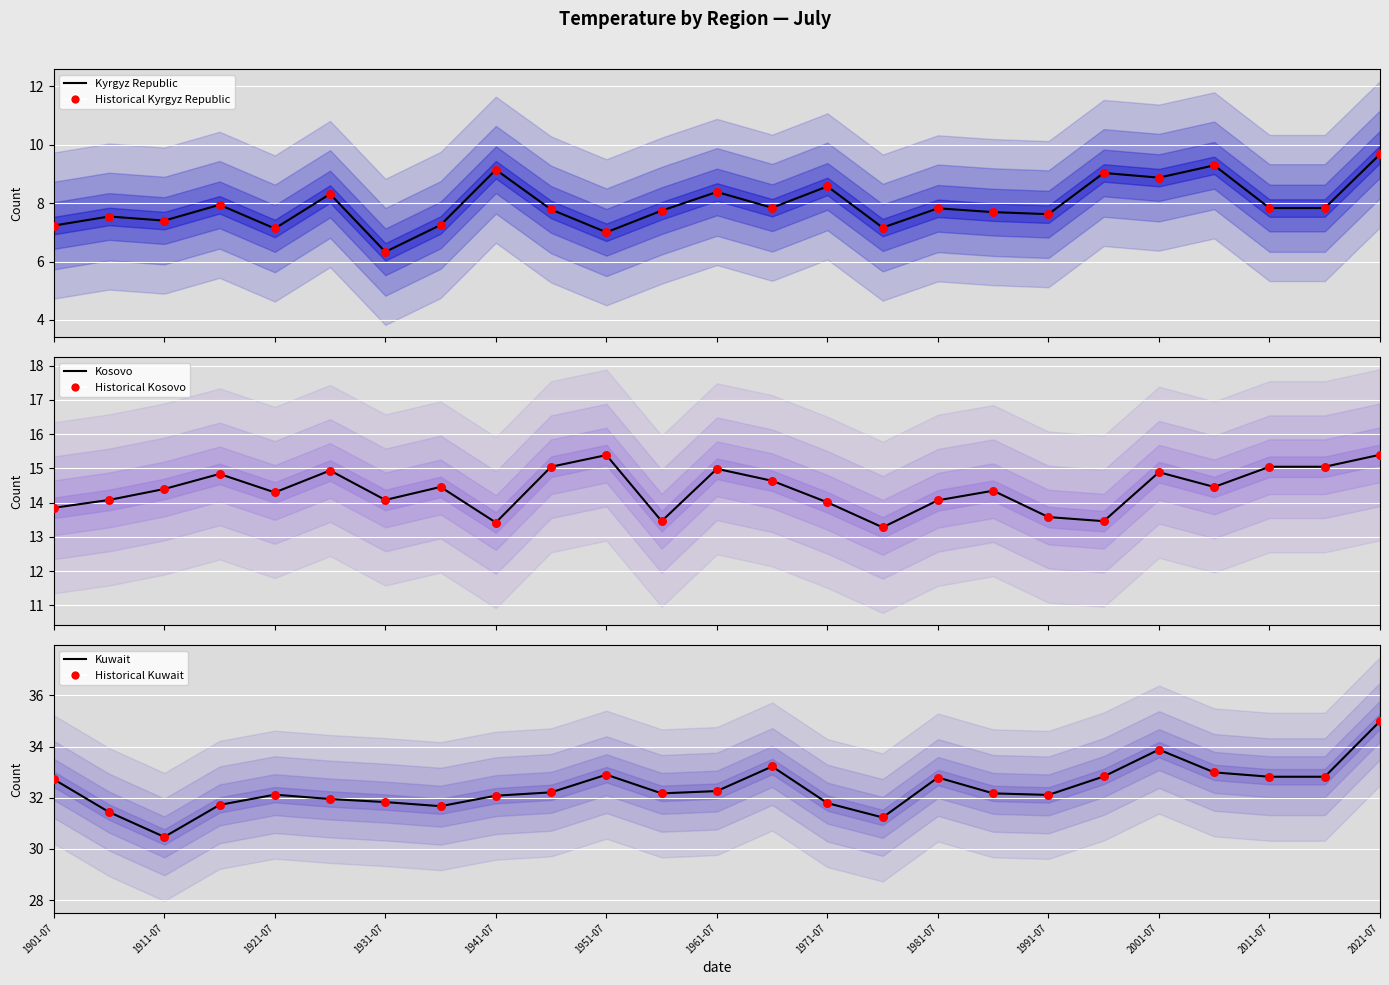

Is the value of Kyrgyz Republic historical at 2021-07 greater than the value of Kosovo mean at 1941-07?

No